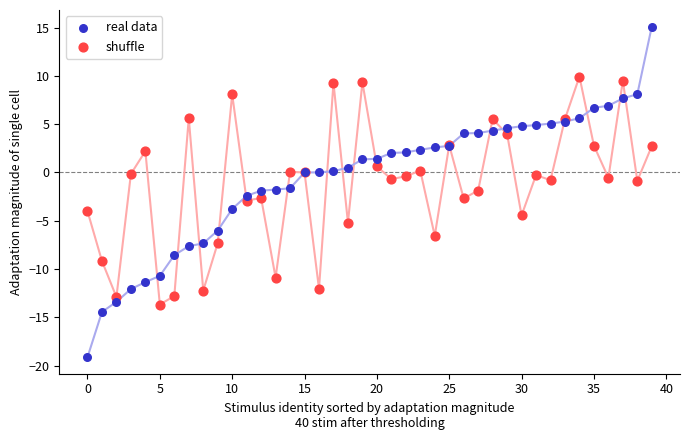

Which series has the widest spread of Y values?

real data